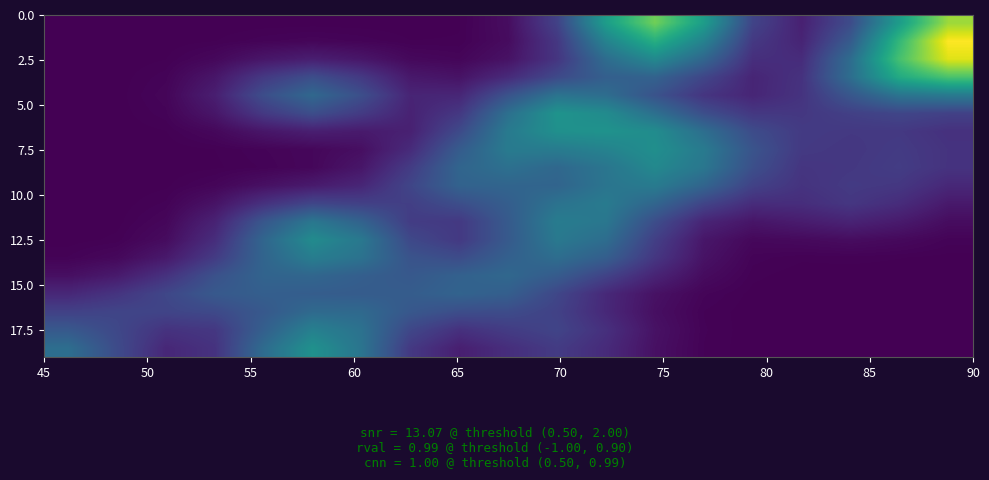

What is the maximum value shown in the chart?

1.0